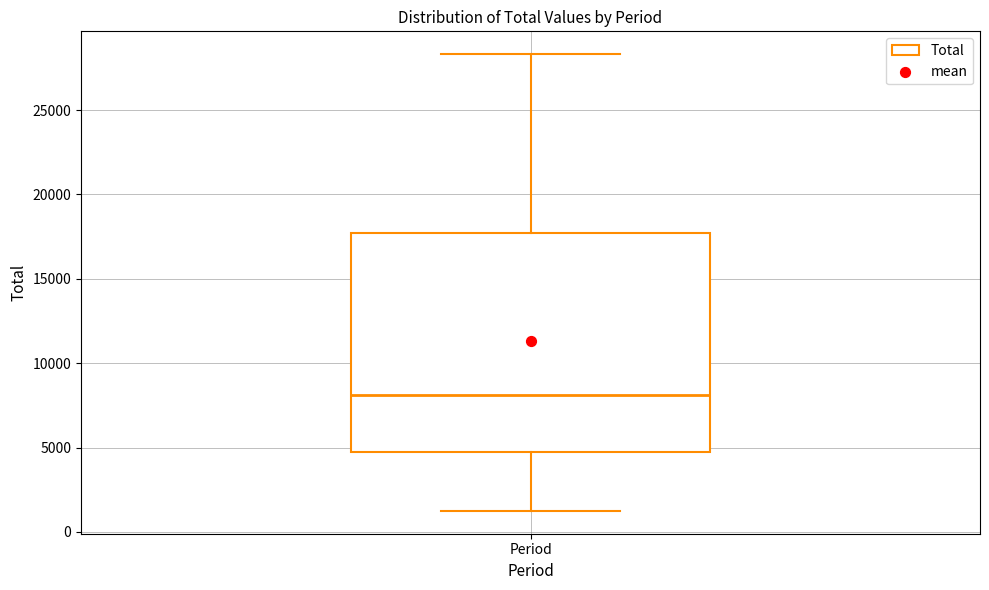

Transcribe this box plot: give where the median line is, the range the box spans, and where the two whiskers end, as read against the y-axis. The values are not printed on the chart, so give them approximately, as read against the axis.

median 8000, box 5000 to 17500, whiskers 1000 to 28500